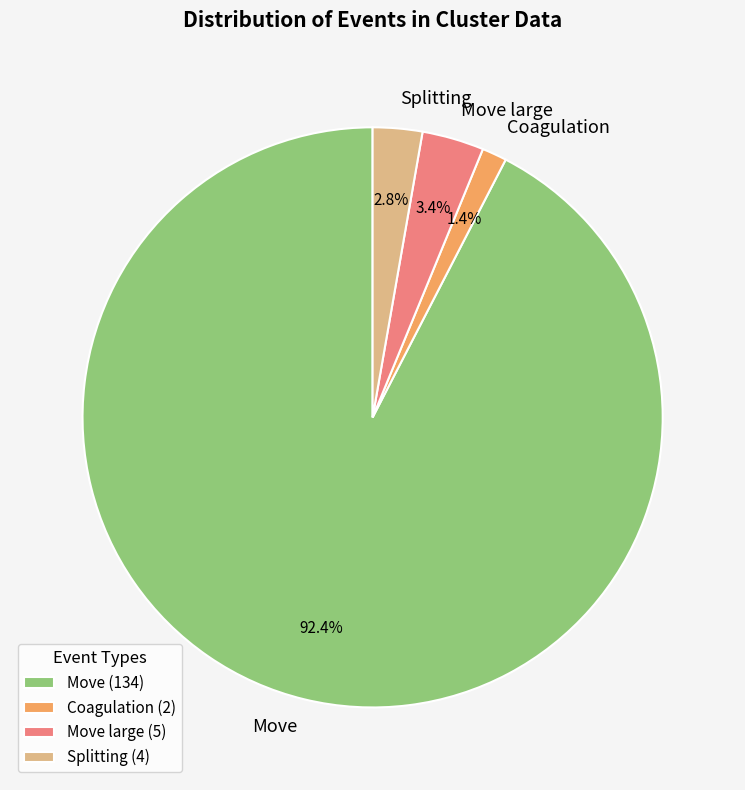

To the nearest percent, what portion does Splitting represent?

3%